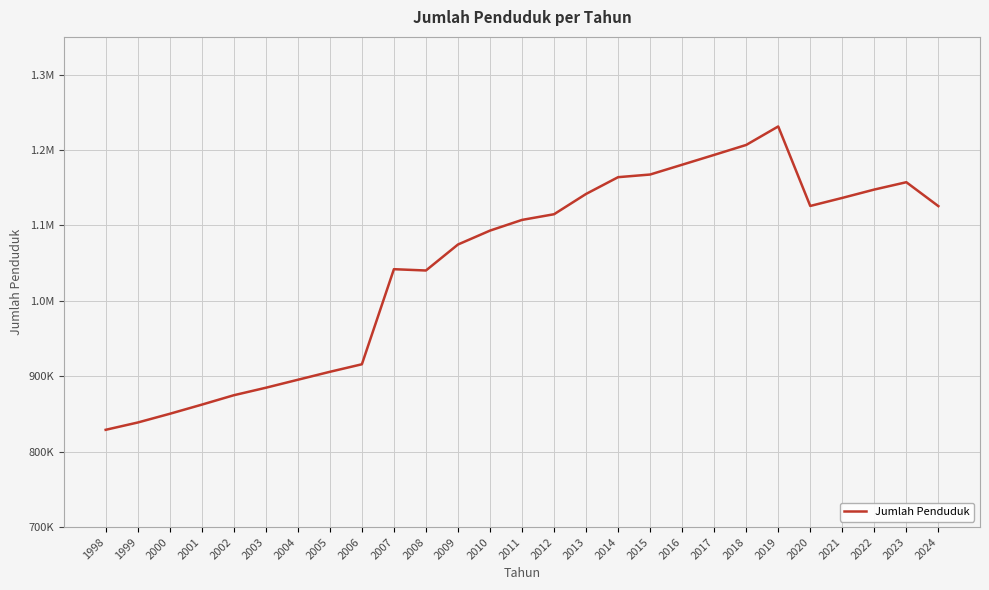

What is the average value?

1048393